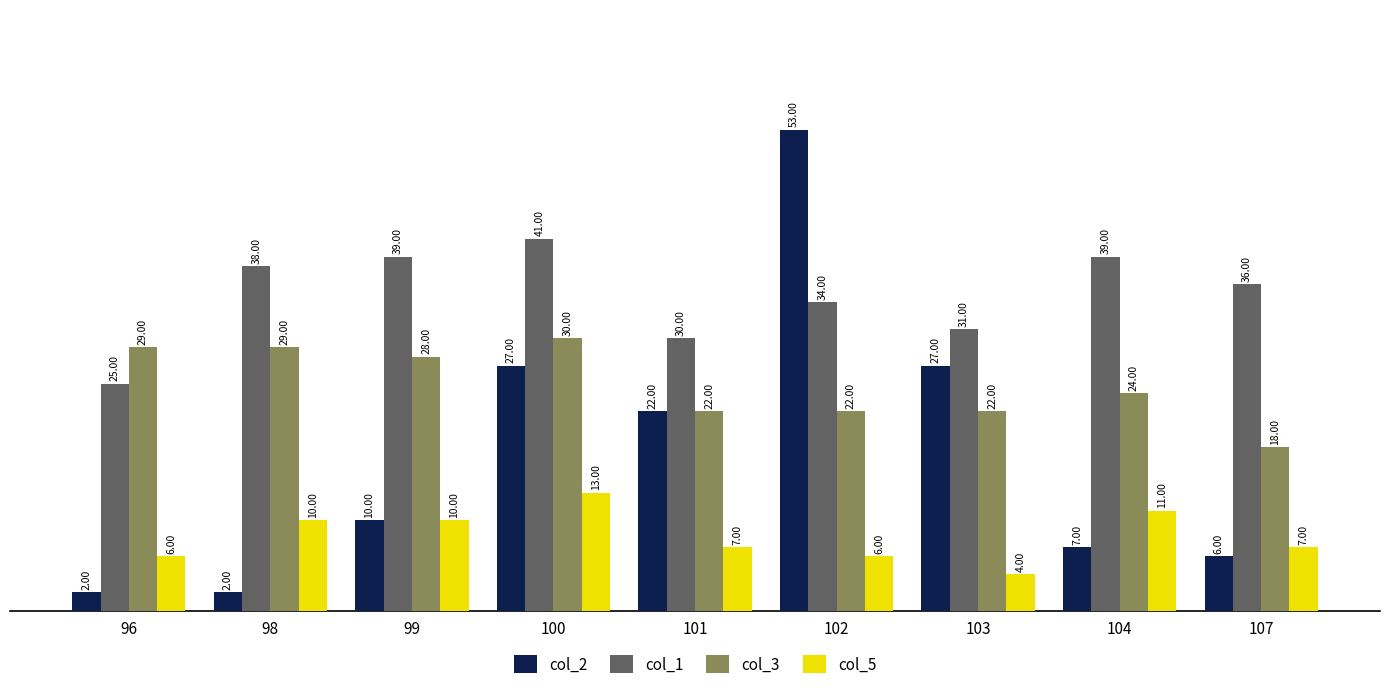

Does the chart contain stacked bars?

No